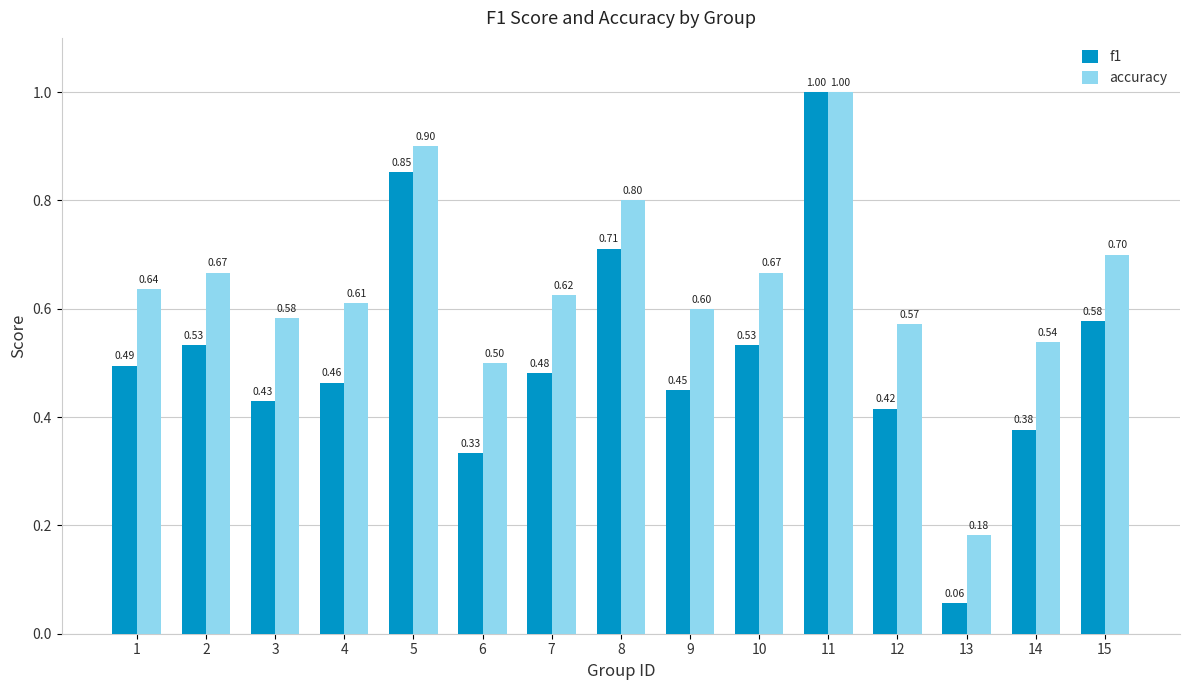

What is the sum of all accuracy values?

9.6